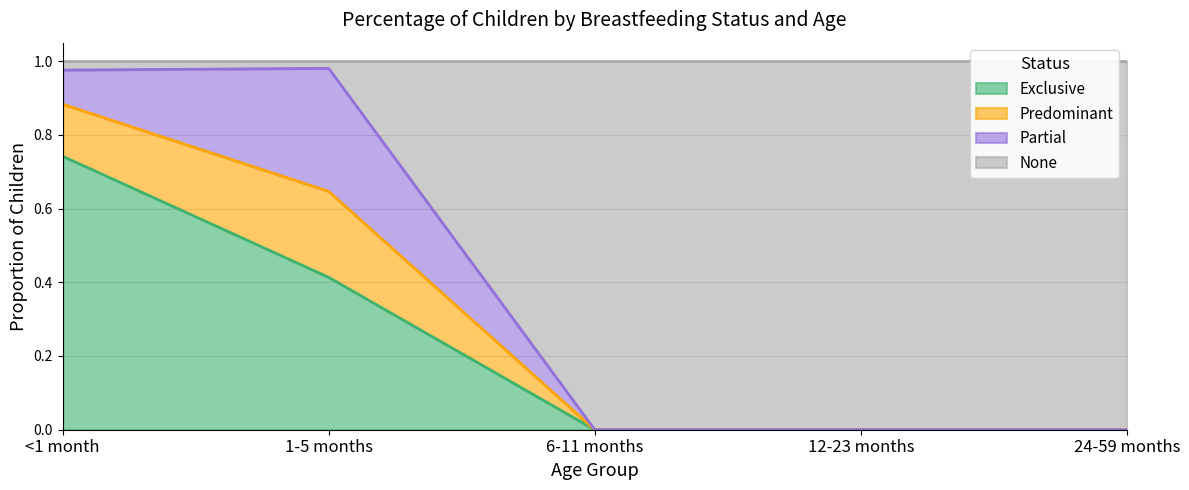

The value of Exclusive at 6-11 months is 0.3. True or false?

False